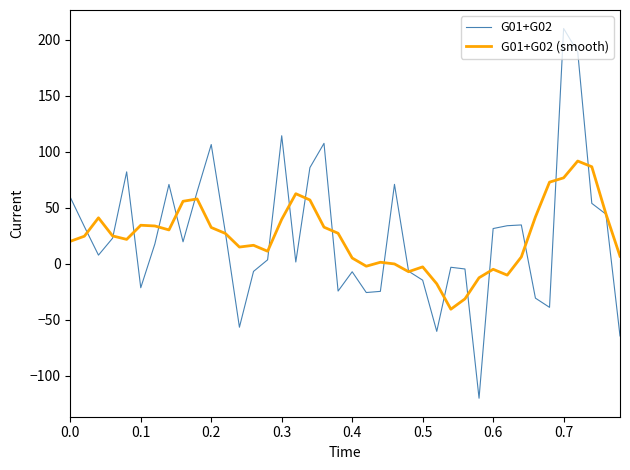

List the series in order of their peak value, lowest first.

G01+G02 (smooth), G01+G02